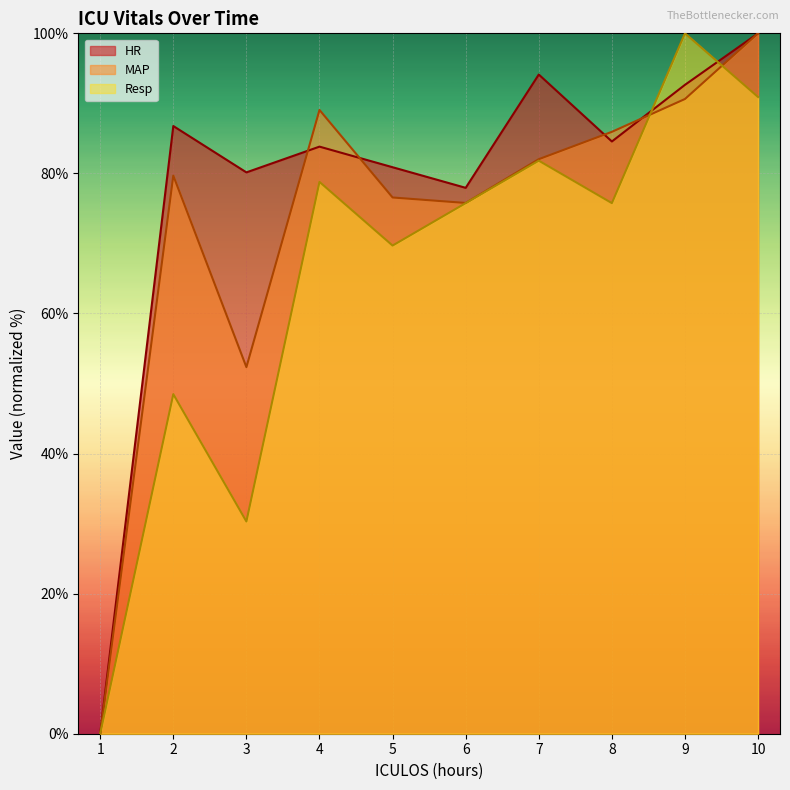

Which has a higher value, 5 or 4?

4